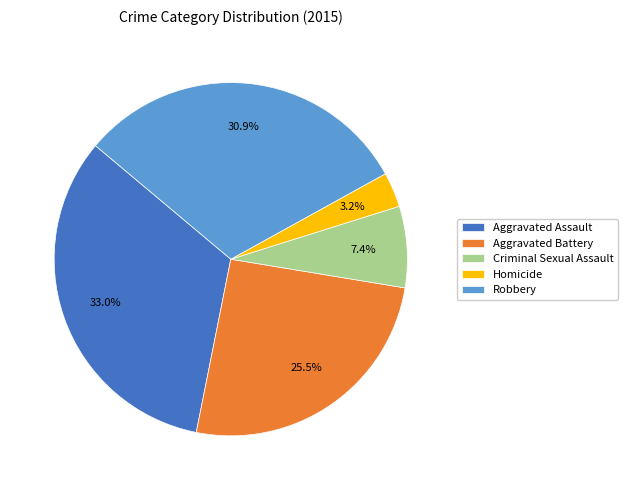

True or false: Homicide accounts for 3% of the total.

True